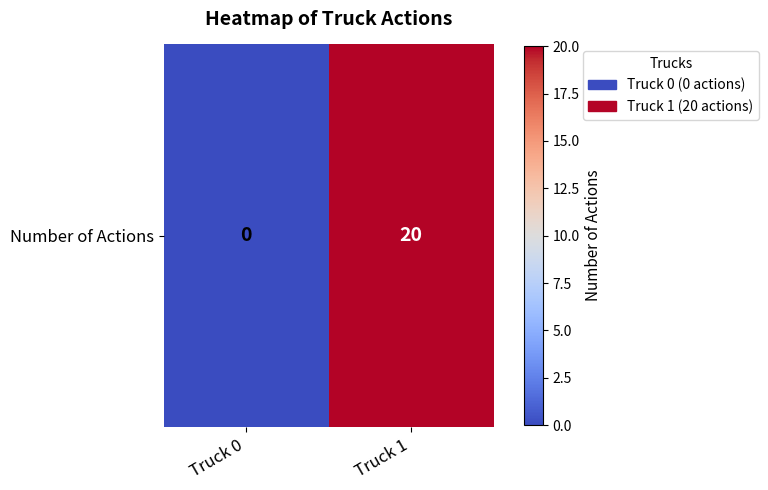

Reading right to left, extract all data points from this chart.

20	0